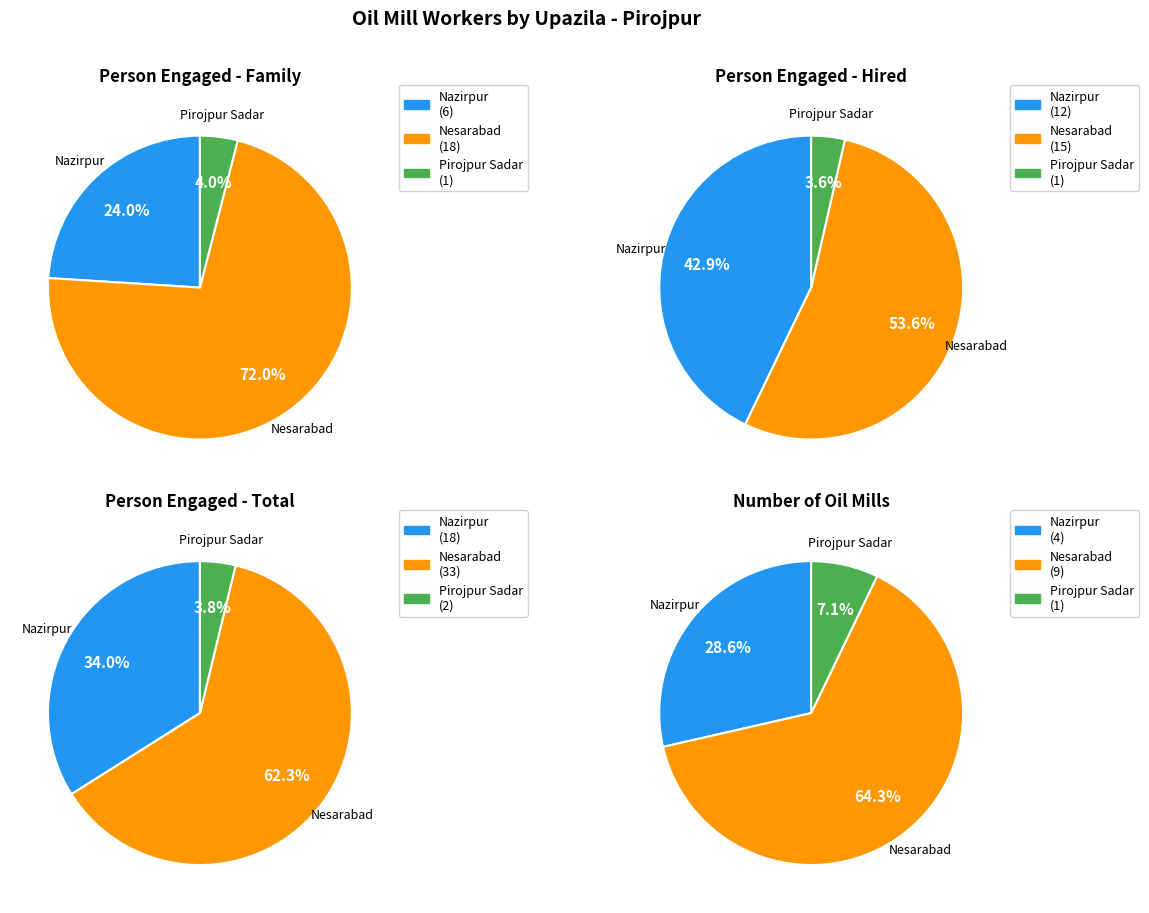

What is the total percentage of Nesarabad and Nazirpur?

96.0%